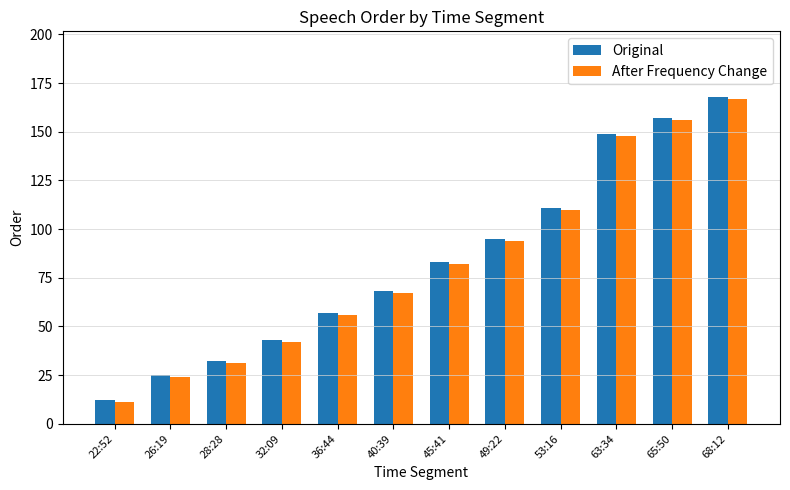

What position from the right is 40:39?

7